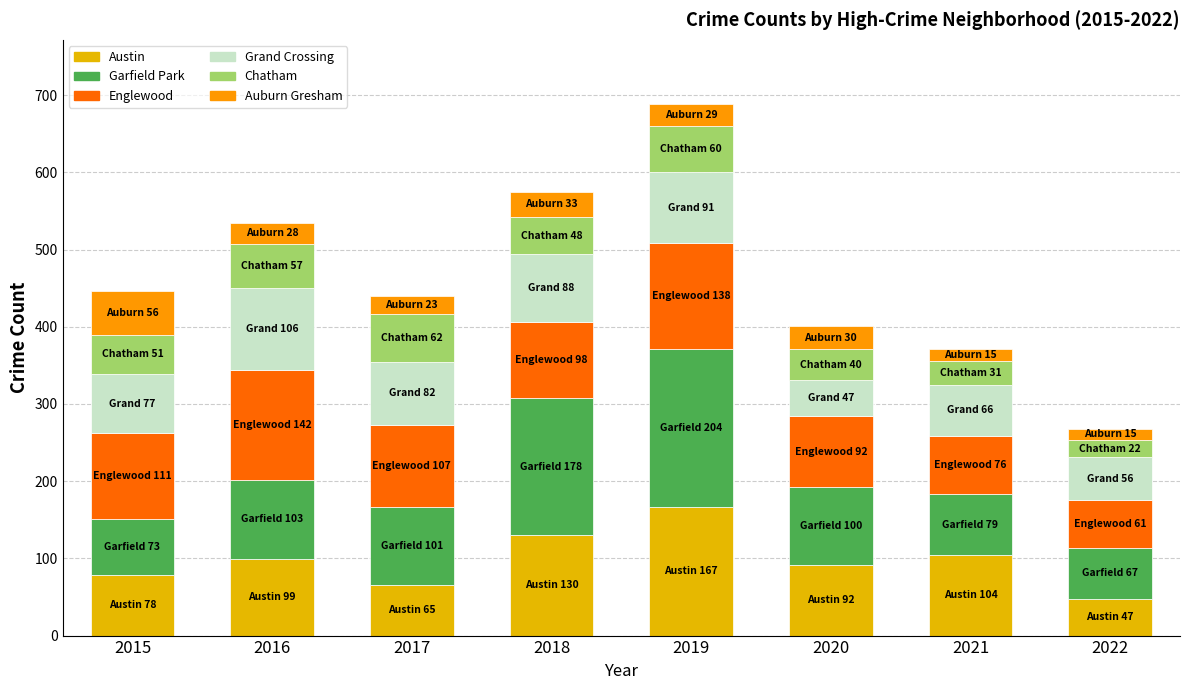

Is it true that Austin equals 130 at 2018?

True